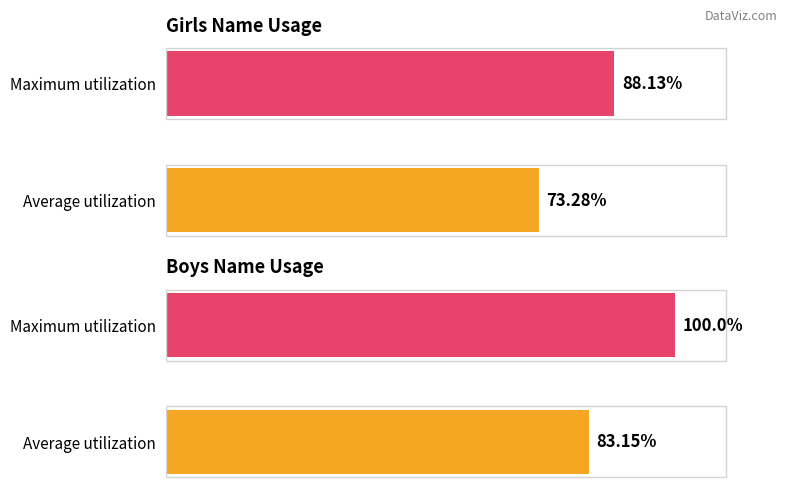

What is the approximate value of Boys at Average utilization?

83.2